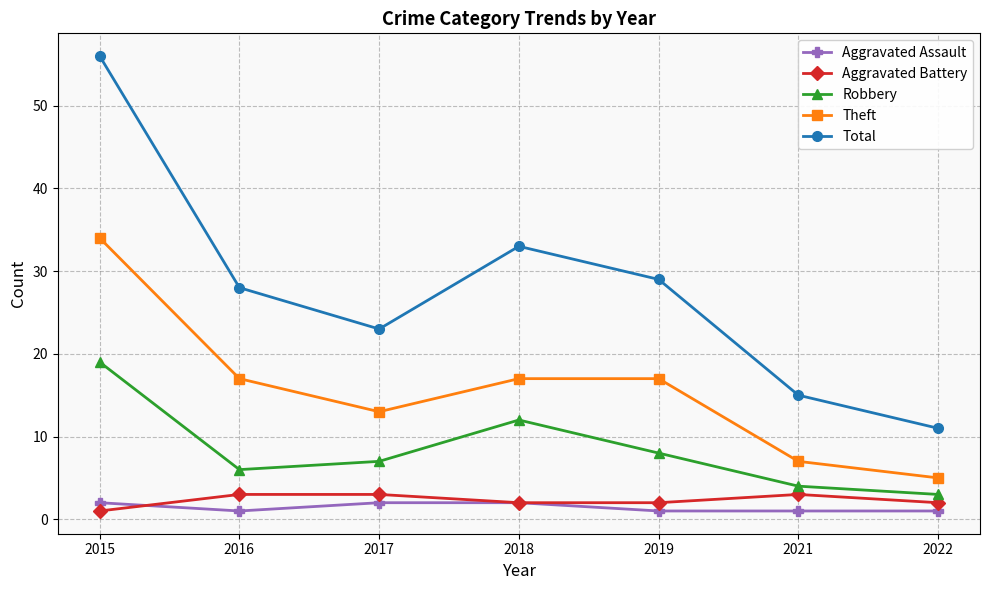

True or false: Total and Aggravated Battery intersect in this chart.

False